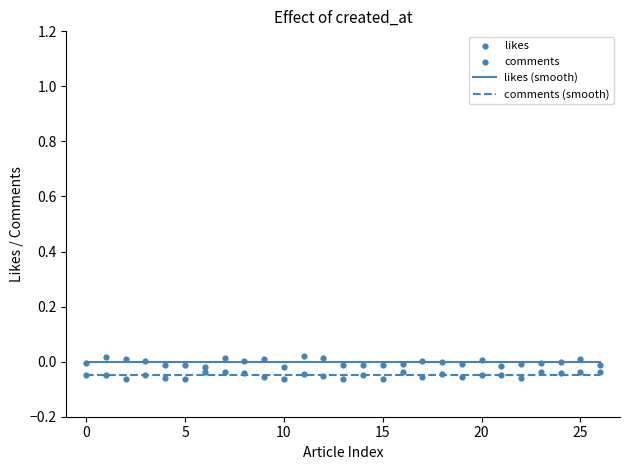

Which series has the largest total across all categories?

likes (smooth)